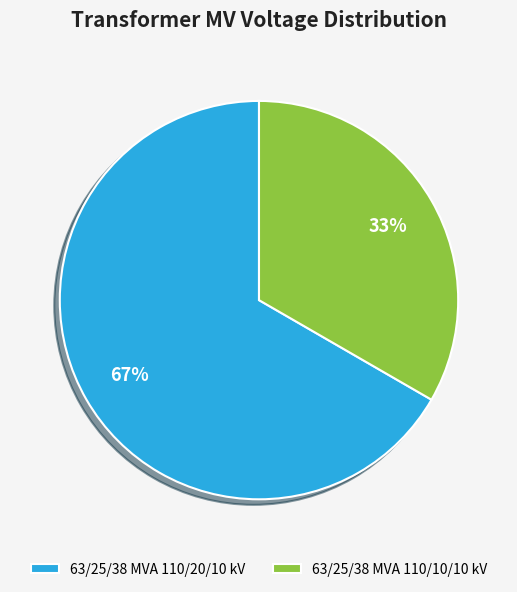

To the nearest percent, what percentage of the pie is 63/25/38 MVA 110/20/10 kV?

67%